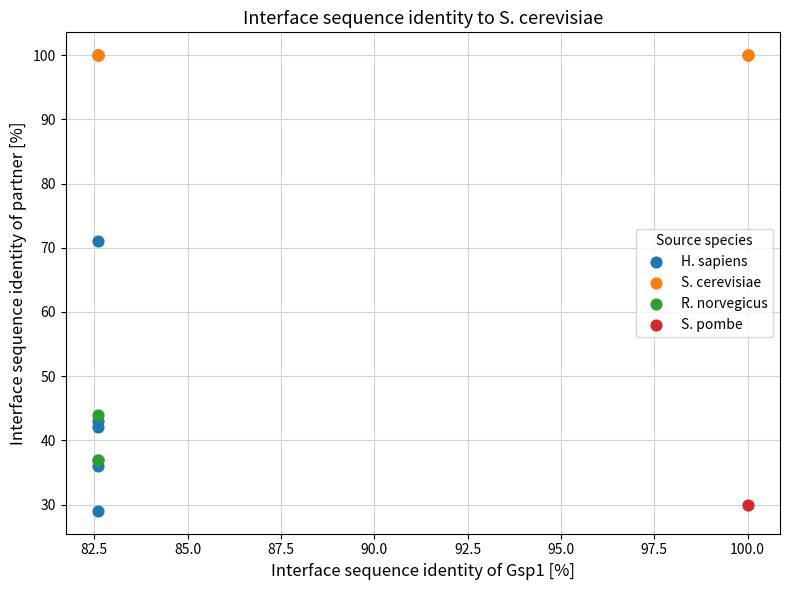

What are all the series names shown in the legend?

H. sapiens, S. cerevisiae, R. norvegicus, S. pombe